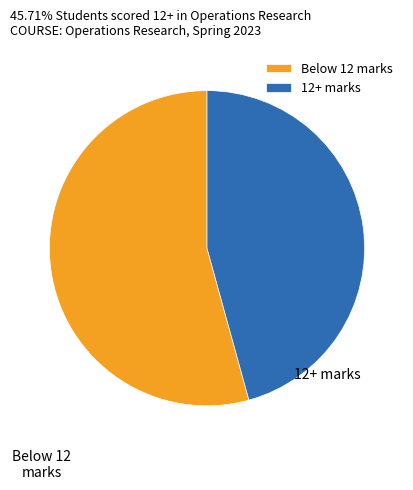

True or false: 12+ marks accounts for 53% of the total.

False